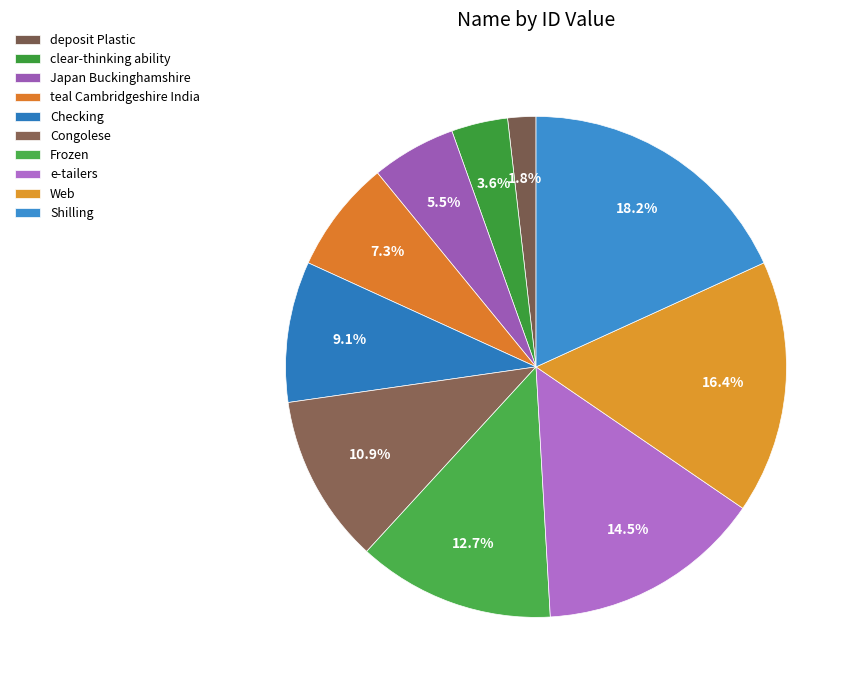

Between deposit Plastic and e-tailers, which is larger?

e-tailers